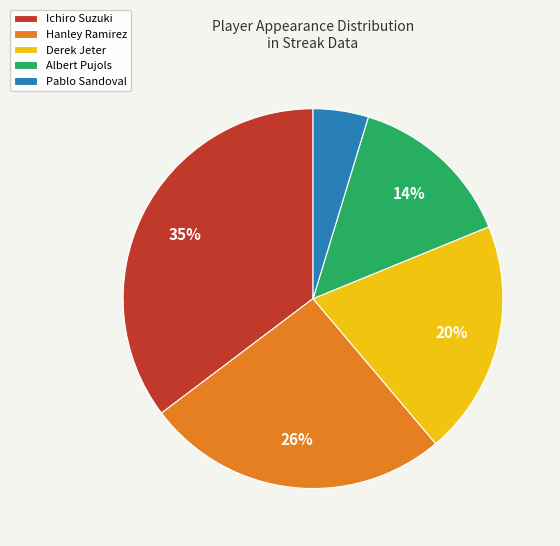

Count the number of slices in the pie.

5